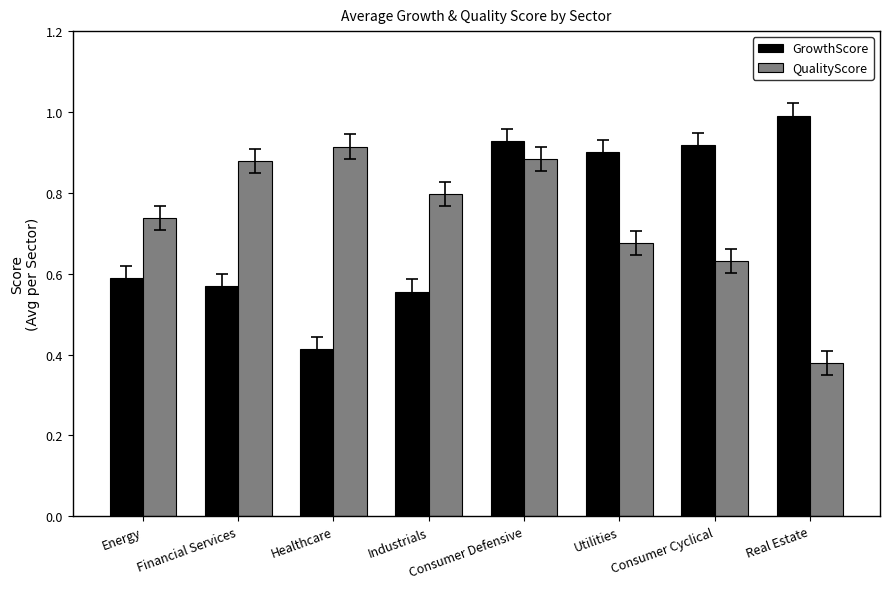

At how many categories does at least one series exceed 0?

8